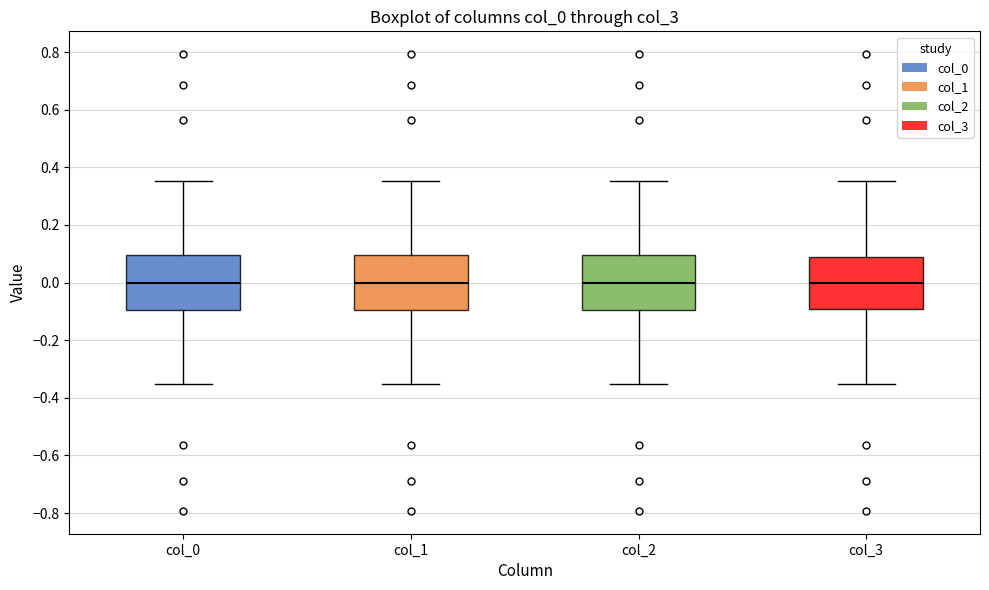

Reading left to right, read every box against the y-axis: the position of its median line, the range the box covers, and the ends of its whiskers. The values are not printed on the chart, so give them approximately, as read against the axis.

col_0: median 0.00, box -0.10 to 0.10, whiskers -0.36 to 0.36
col_1: median 0.00, box -0.10 to 0.10, whiskers -0.36 to 0.36
col_2: median 0.00, box -0.10 to 0.10, whiskers -0.36 to 0.36
col_3: median 0.00, box -0.10 to 0.10, whiskers -0.36 to 0.36